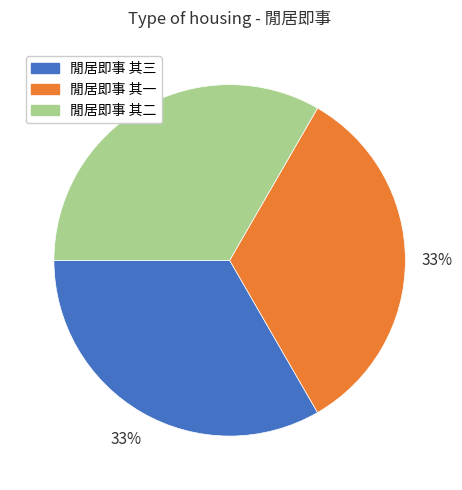

Does 閒居即事 其二 represent more than half of the total?

No